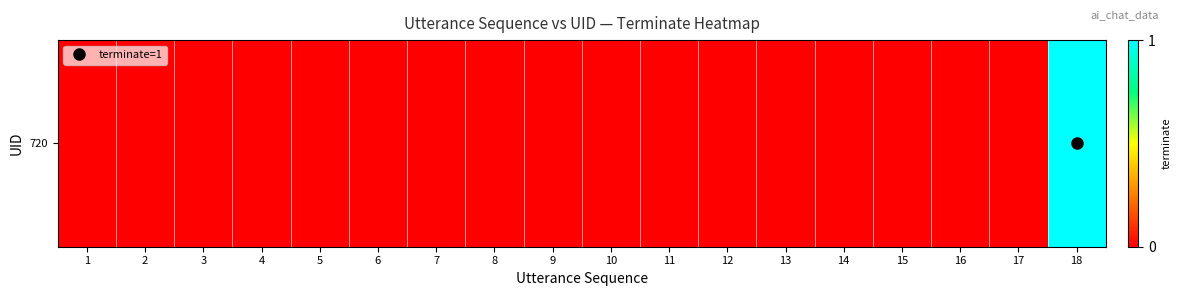

Reading right to left, transcribe all the data shown in this chart.

18=1	17=0	16=0	15=0	14=0	13=0	12=0	11=0	10=0	9=0	8=0	7=0	6=0	5=0	4=0	3=0	2=0	1=0